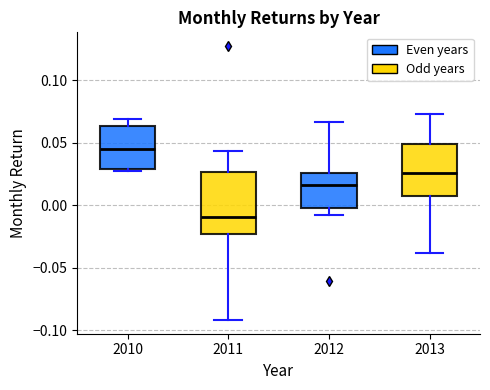

Reading left to right, read every box against the y-axis: the position of its median line, the range the box covers, and the ends of its whiskers. The values are not printed on the chart, so give them approximately, as read against the axis.

2010: median 0.045, box 0.030 to 0.065, whiskers 0.025 to 0.070
2011: median -0.010, box -0.025 to 0.025, whiskers -0.090 to 0.045
2012: median 0.015, box 0.000 to 0.025, whiskers -0.010 to 0.065
2013: median 0.025, box 0.010 to 0.050, whiskers -0.040 to 0.075